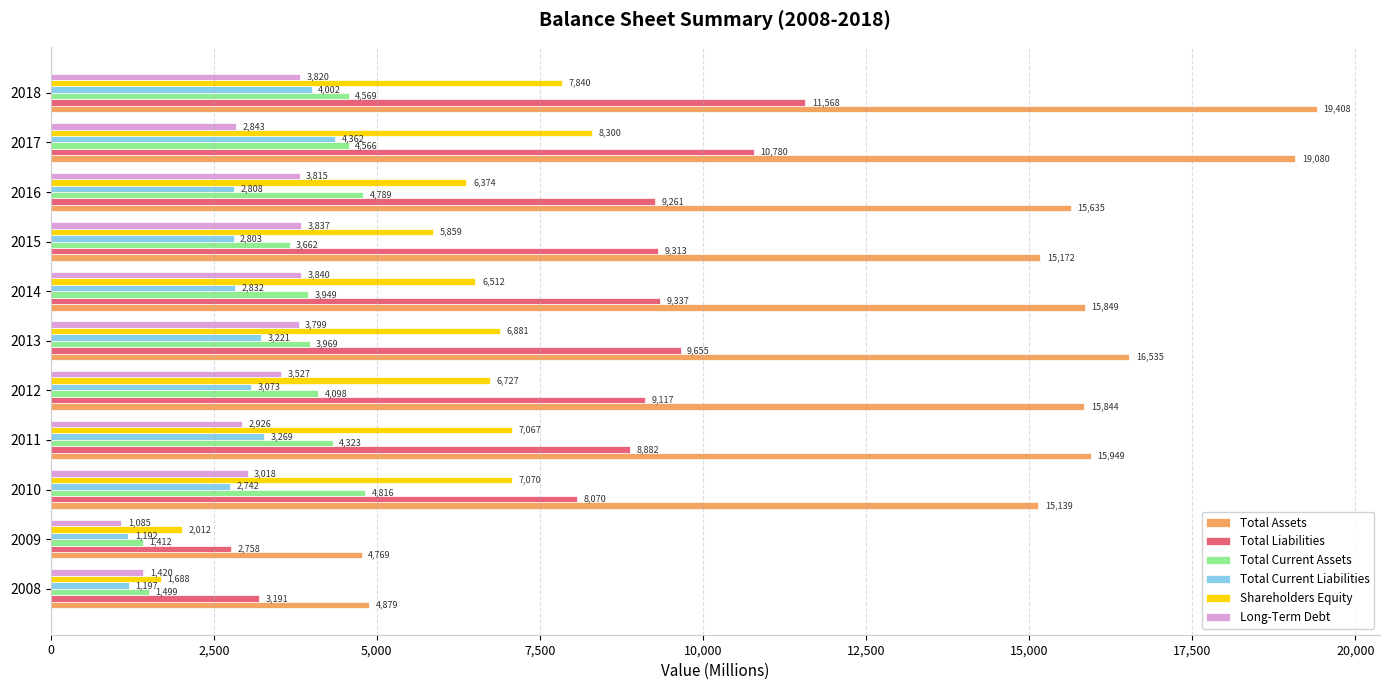

What is the average value of the Total Current Liabilities series?

2864